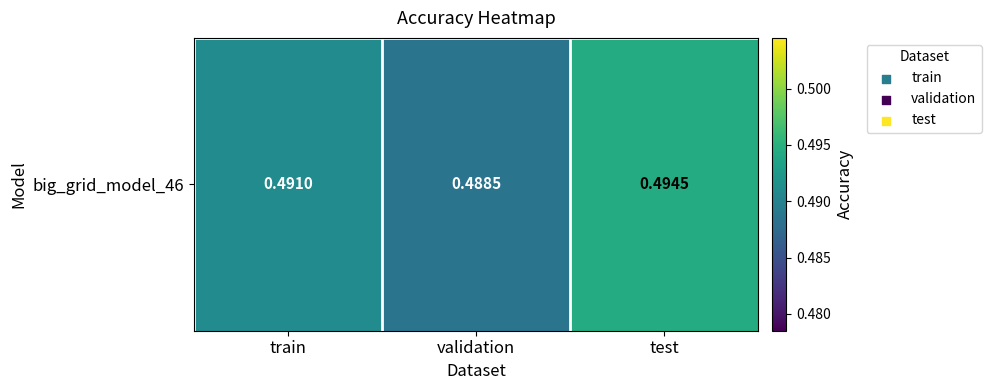

Is it true that the value at test is 0.9?

False